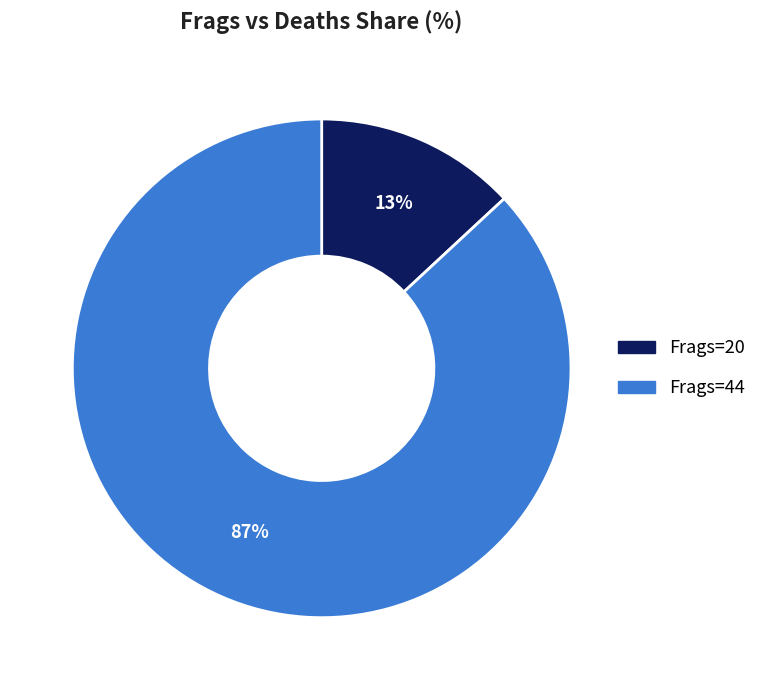

To the nearest percent, what is the average slice percentage?

50%